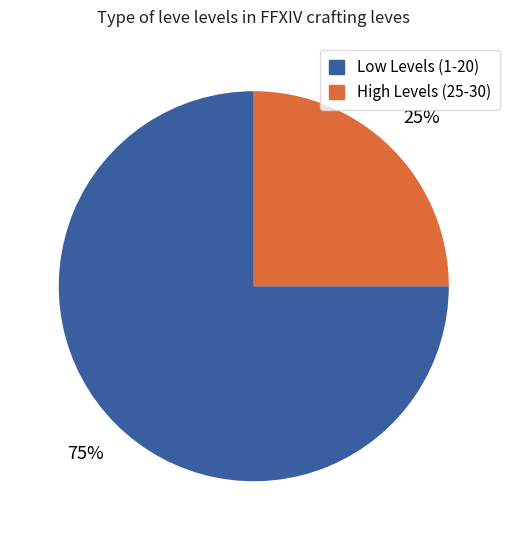

To the nearest percent, what portion does Low Levels (1-20) represent?

75%